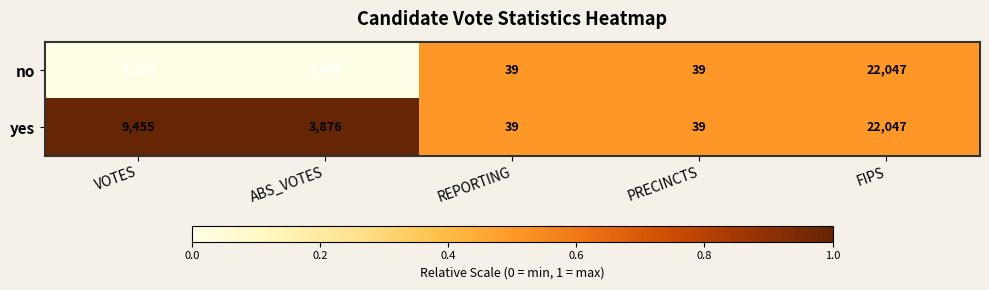

What is the spread (max minus min) of values at ABS_VOTES?

1429